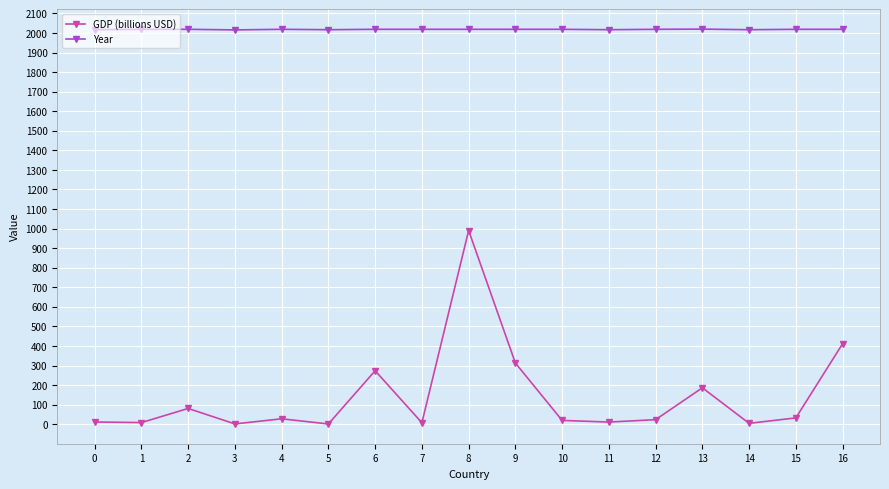

What is the lowest value of the GDP (billions USD) series?

1.2